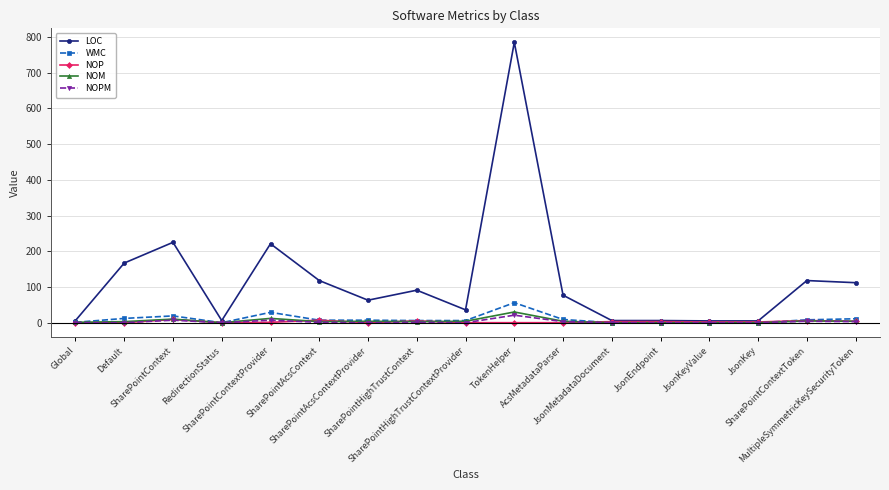

What are all the series names shown in the legend?

LOC, WMC, NOP, NOM, NOPM